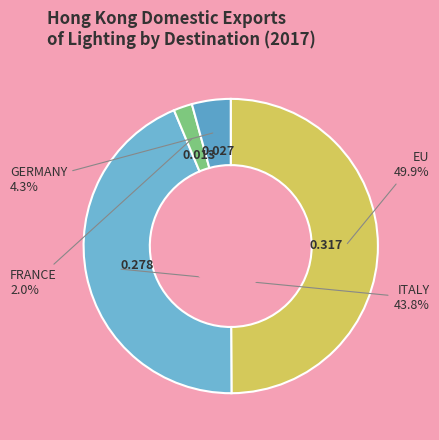

Rank the categories by value from lowest to highest.

FRANCE, GERMANY, ITALY, EU